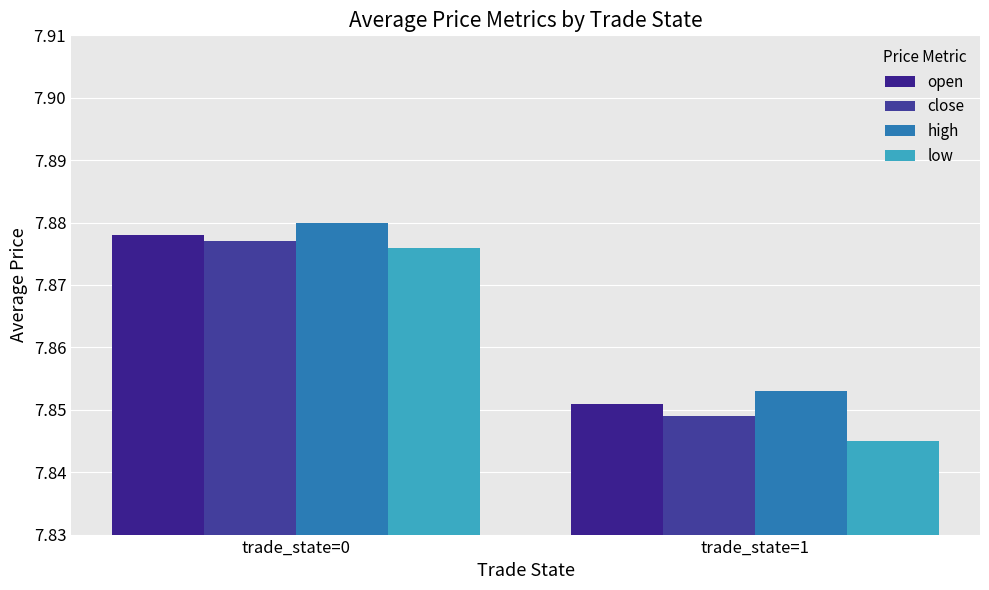

Which series has the largest total across all categories?

high